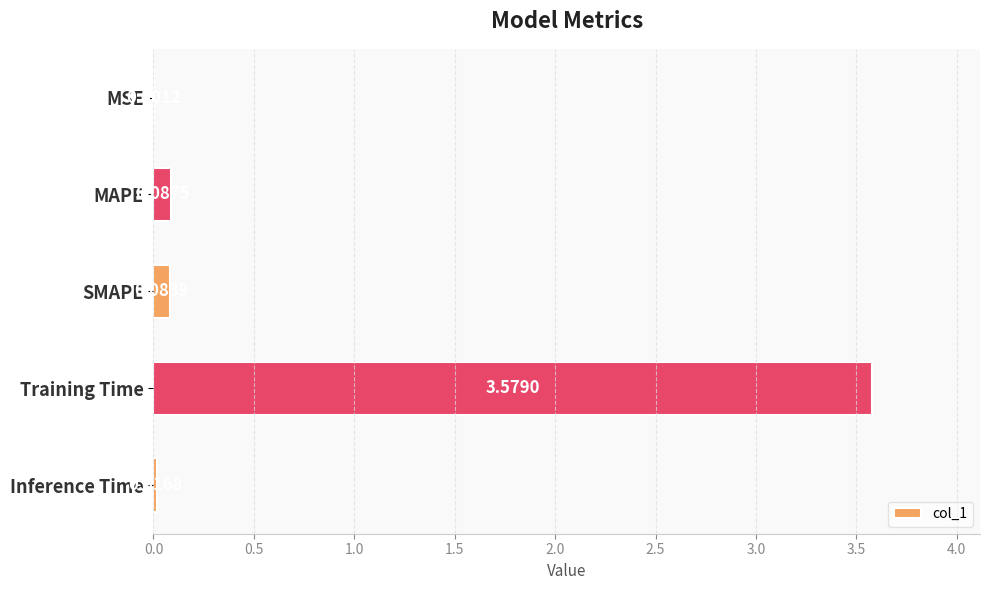

What is the sum of the values at Training Time and MAPE?

3.7